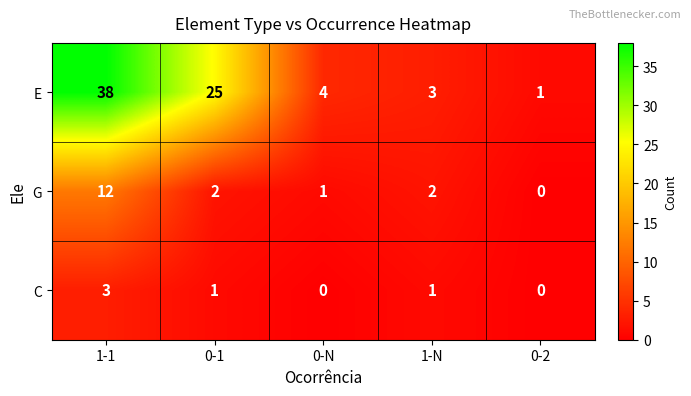

Where does the C series first go above 1?

1-1